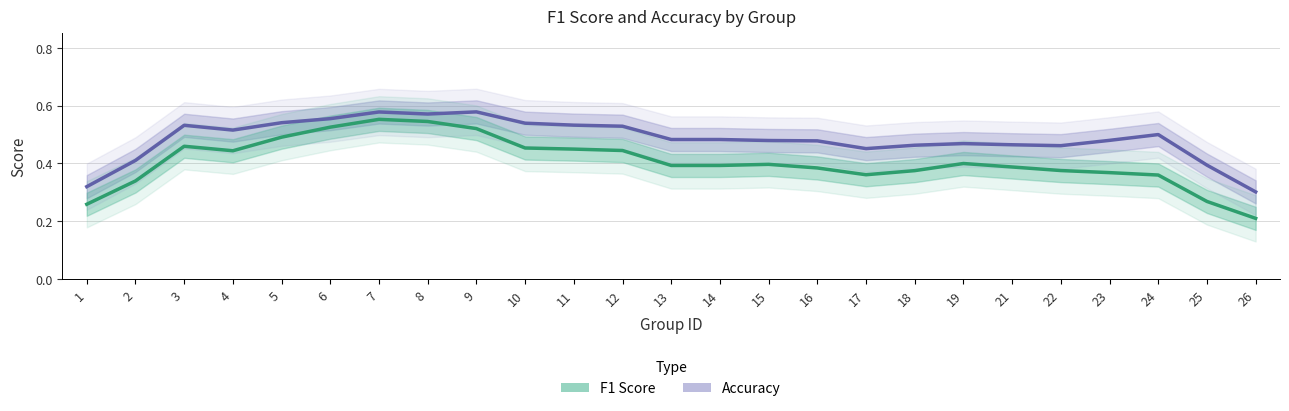

True or false: accuracy has a value of 0.5 at 10.

True